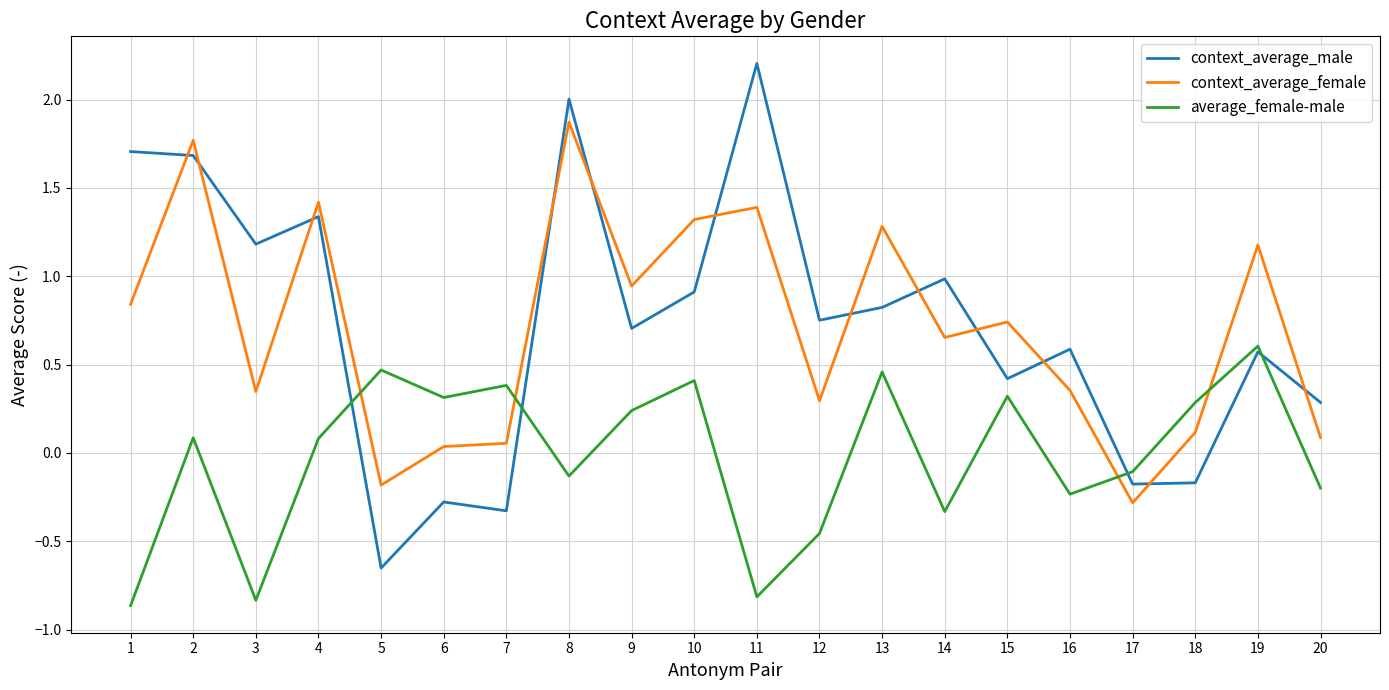

Where do context_average_female and average_female-male first cross each other?

4 and 5